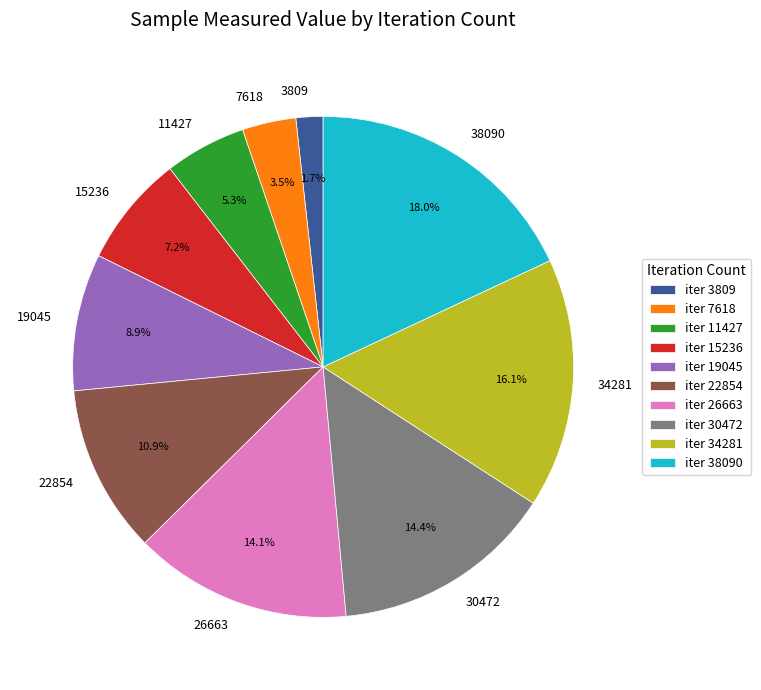

Is it true that 38090 is 18% of the pie?

True